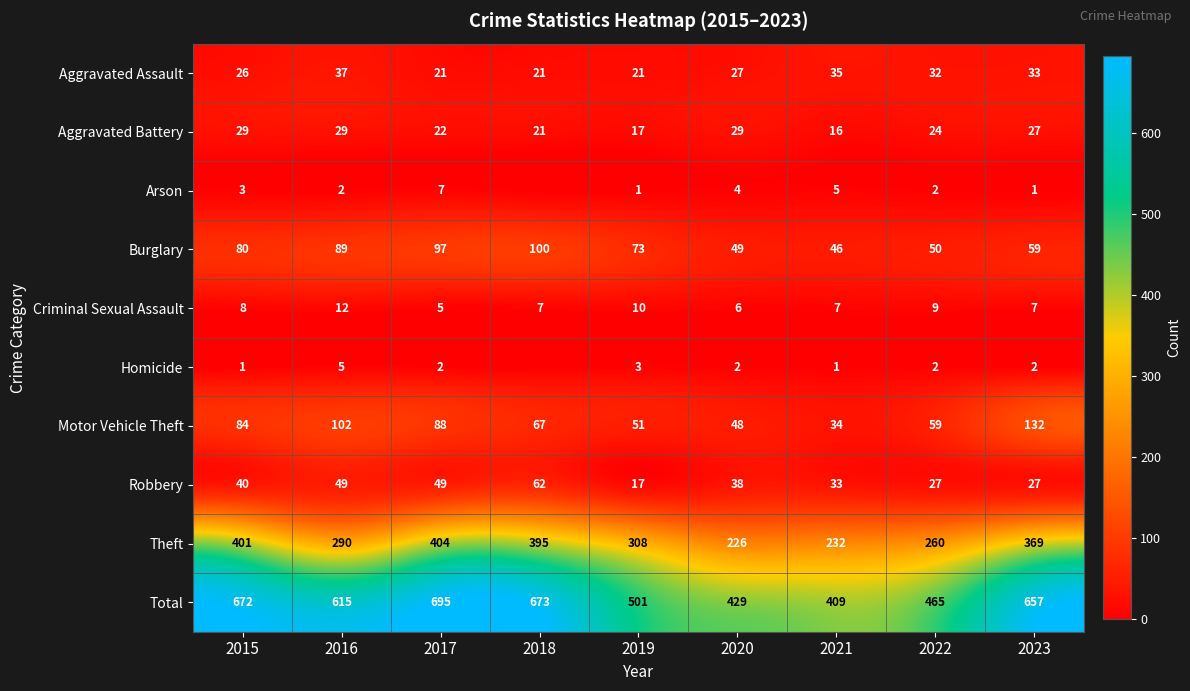

What is the difference between the second highest and minimum values in the Aggravated Battery series?

13